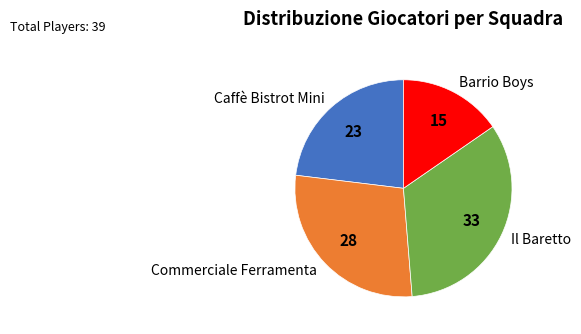

Which category has the biggest portion of the pie?

Il Baretto